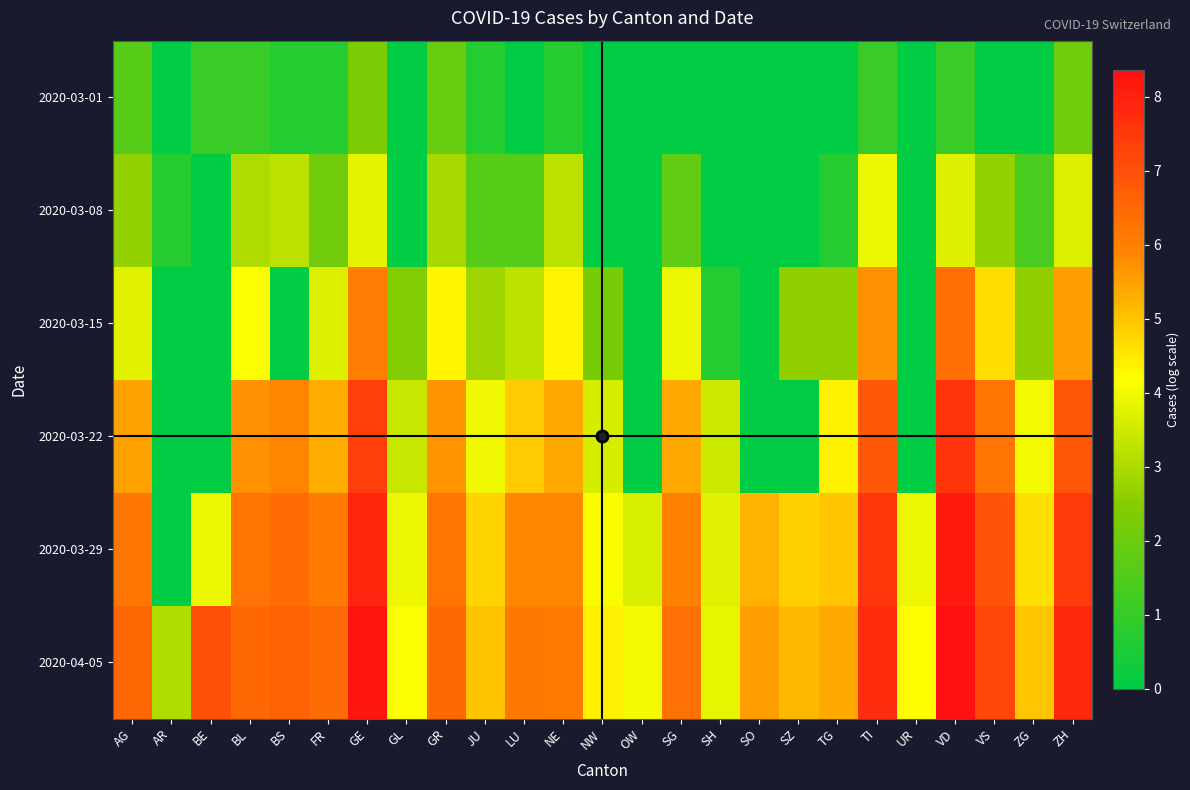

Which series changed the most between NW and TG?

2020-04-05